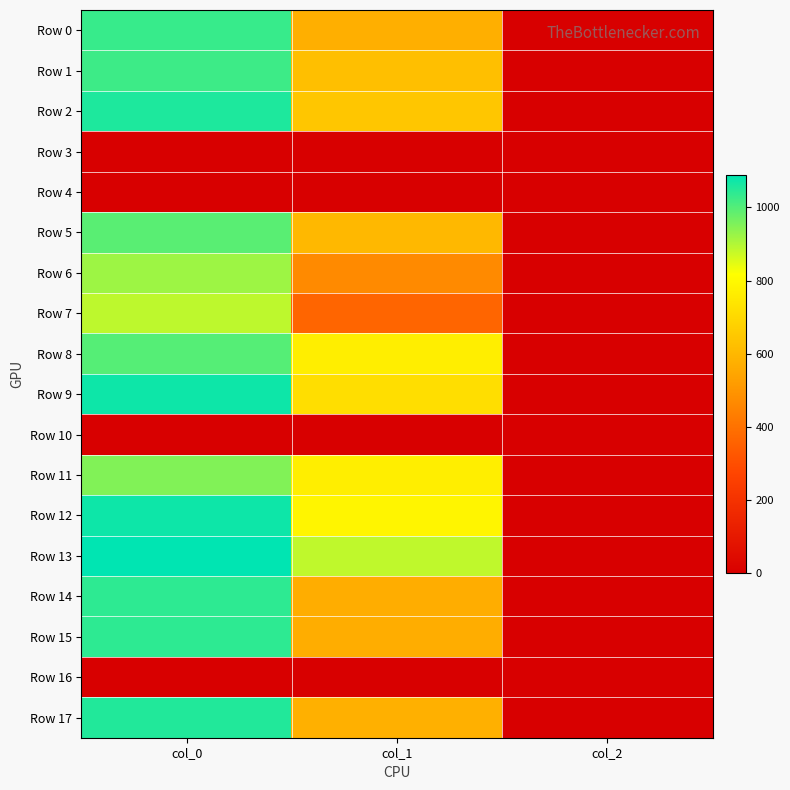

Which category has the lowest value across all series?

col_0